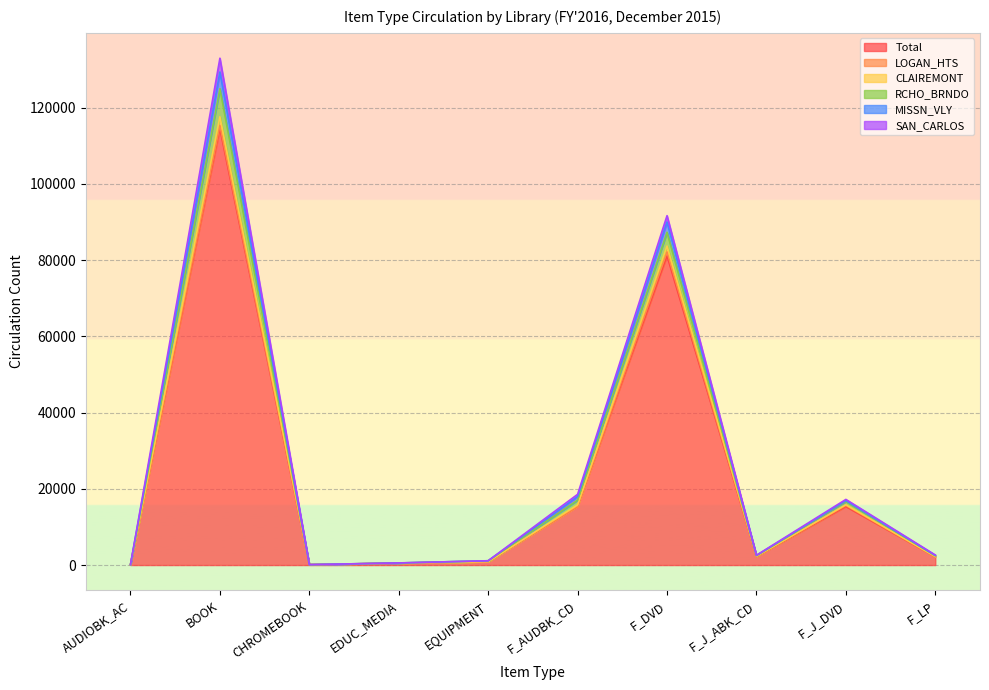

Which category has the highest value in the Total series?

BOOK